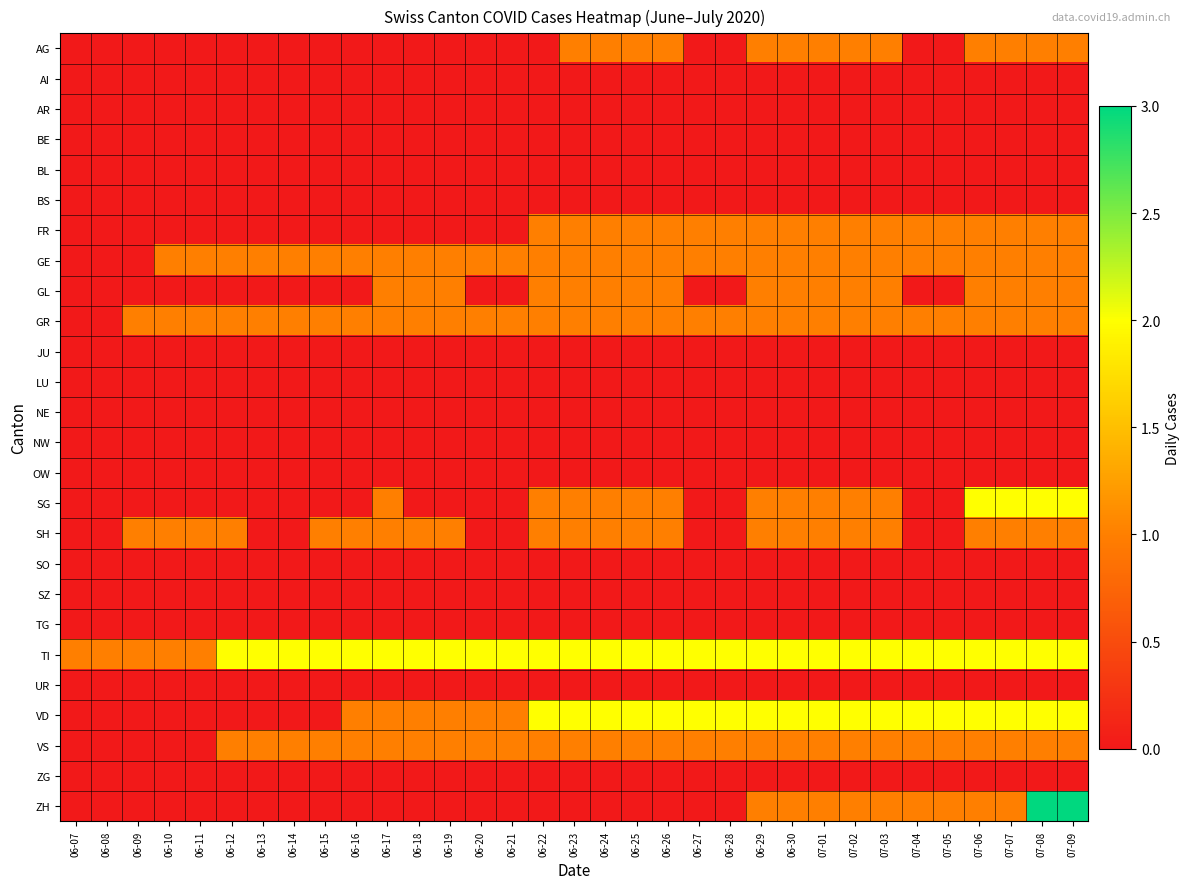

What is the difference between the highest and lowest values at 06-08?

1